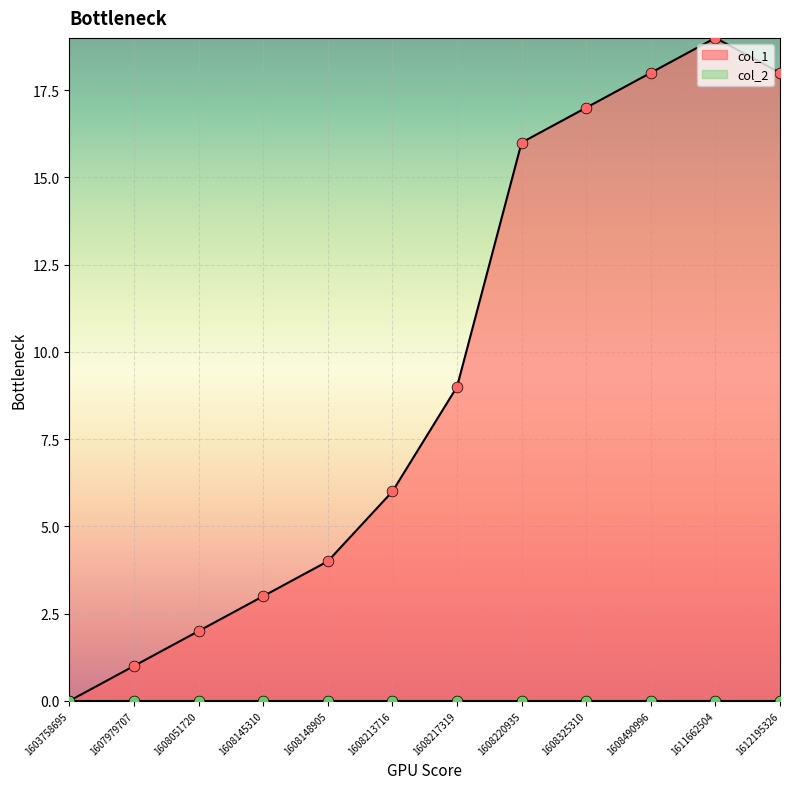

What is the change in value from 1608220935 to 1608325310?

+1